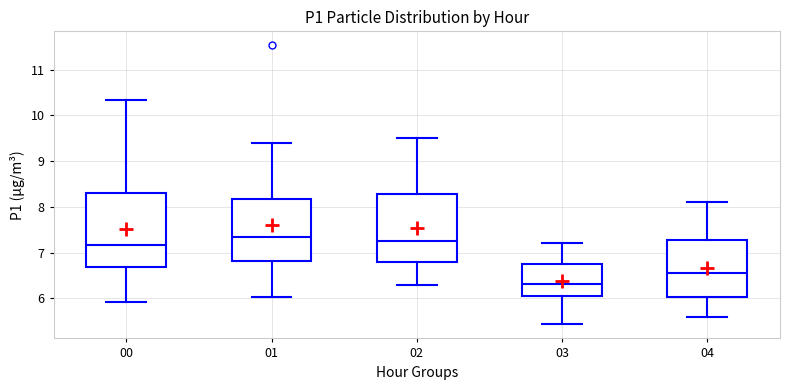

Where does the median line of the box at x = 02 sit on the y-axis? The values are not printed on the chart, so give them approximately, as read against the axis.

7.3